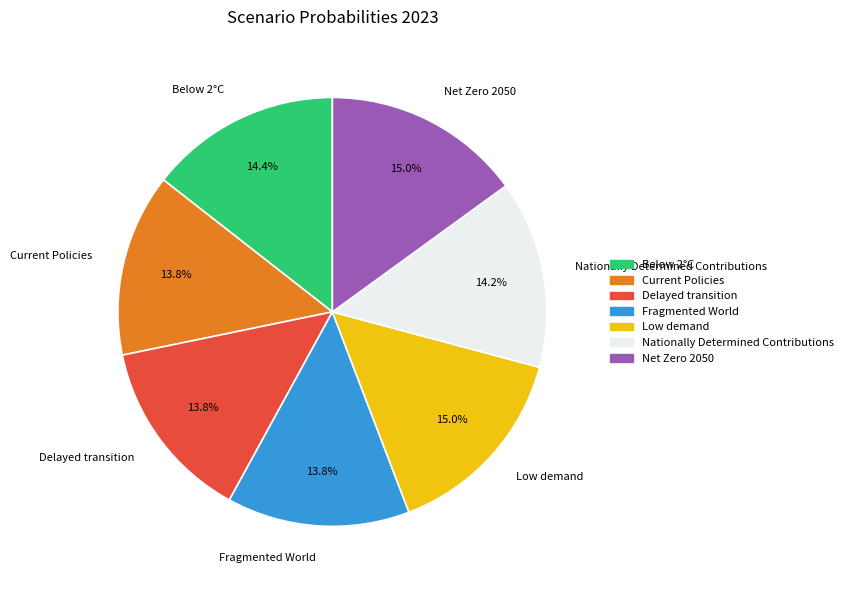

The Delayed transition slice represents 14% of the pie. True or false?

True